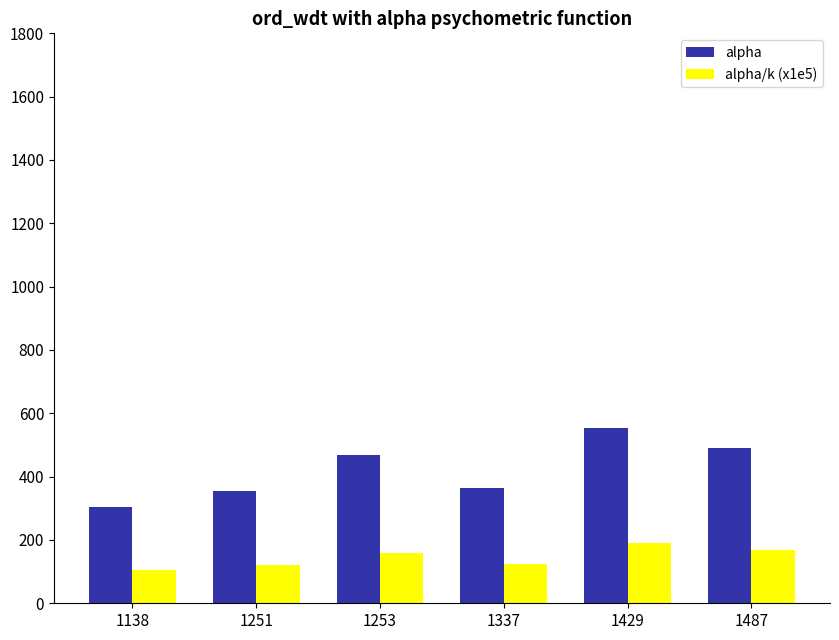

What is the sum of all alpha/k (x1e5) values?

866.9